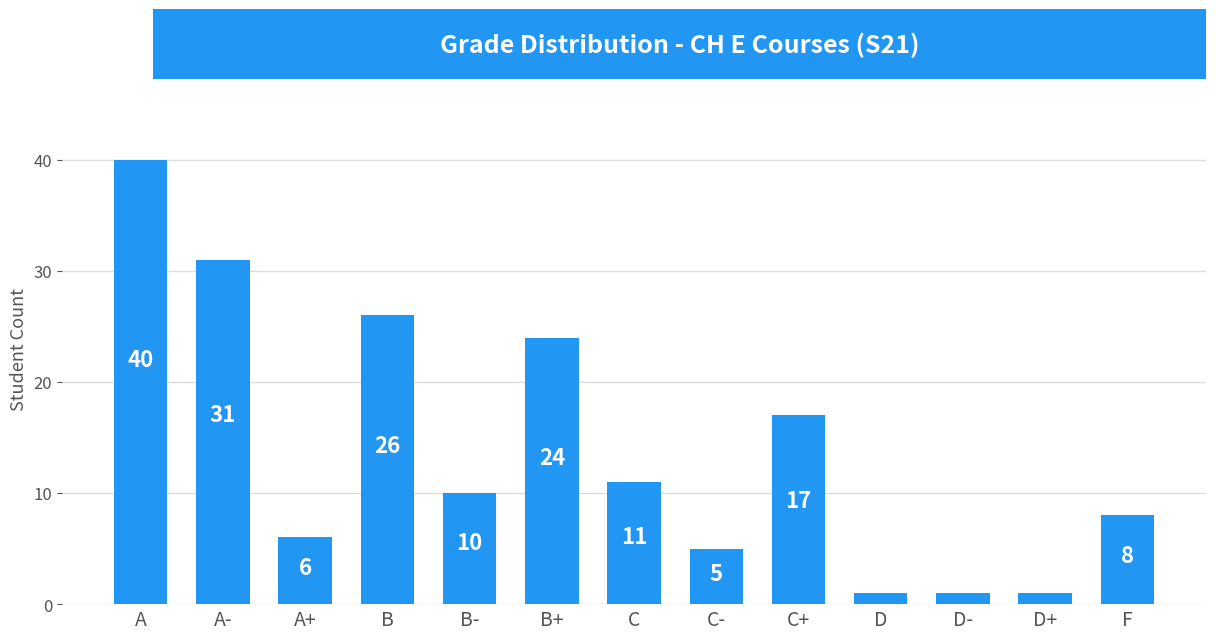

Reading left to right, list all the values displayed in this chart.

A=40	A-=31	A+=6	B=26	B-=10	B+=24	C=11	C-=5	C+=17	D=1	D-=1	D+=1	F=8